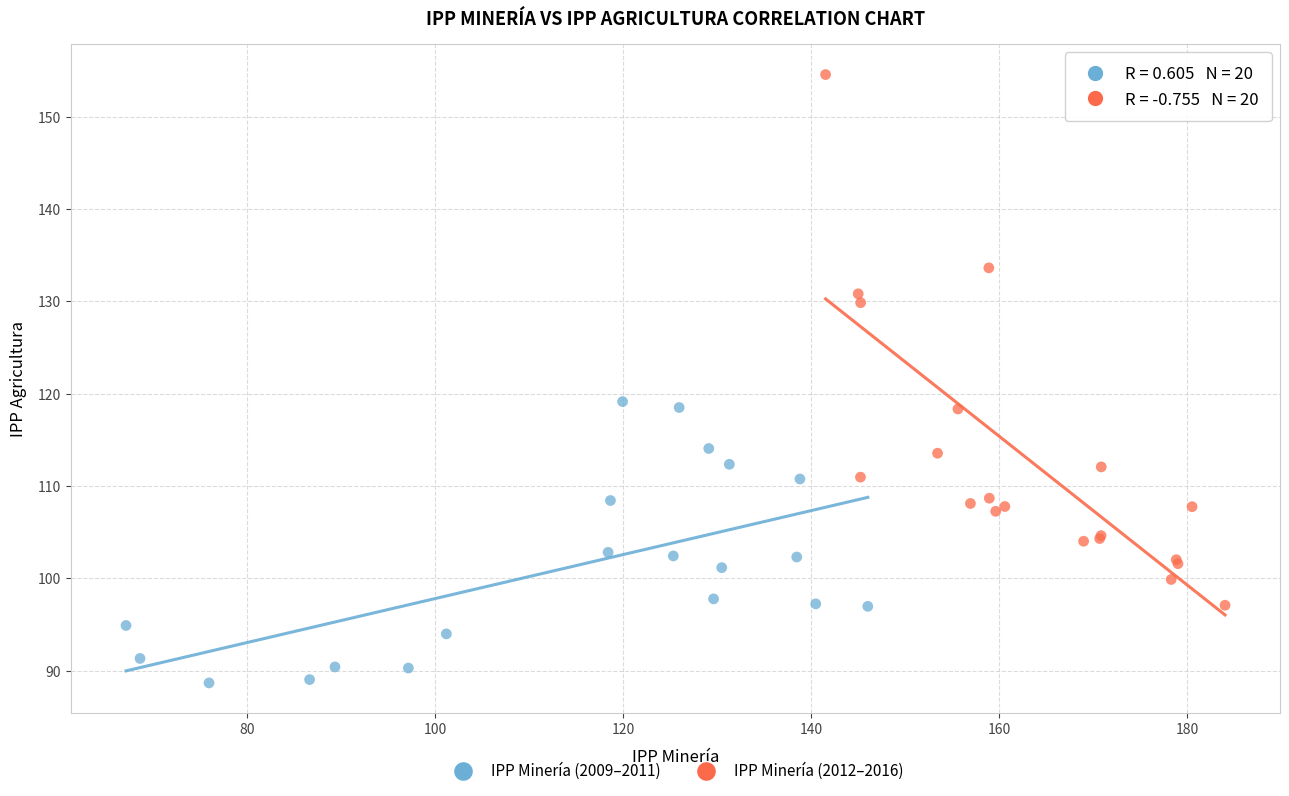

What are all the series names shown in the legend?

IPP Minería (2009–2011), IPP Minería (2012–2016)